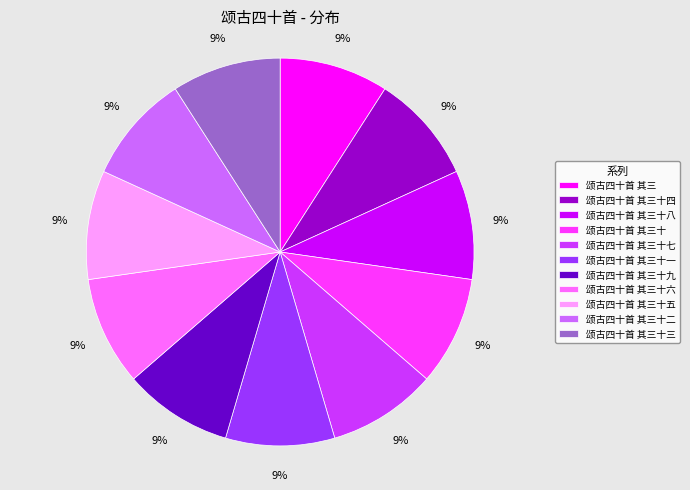

True or false: 颂古四十首 其三十四 accounts for 9% of the total.

True